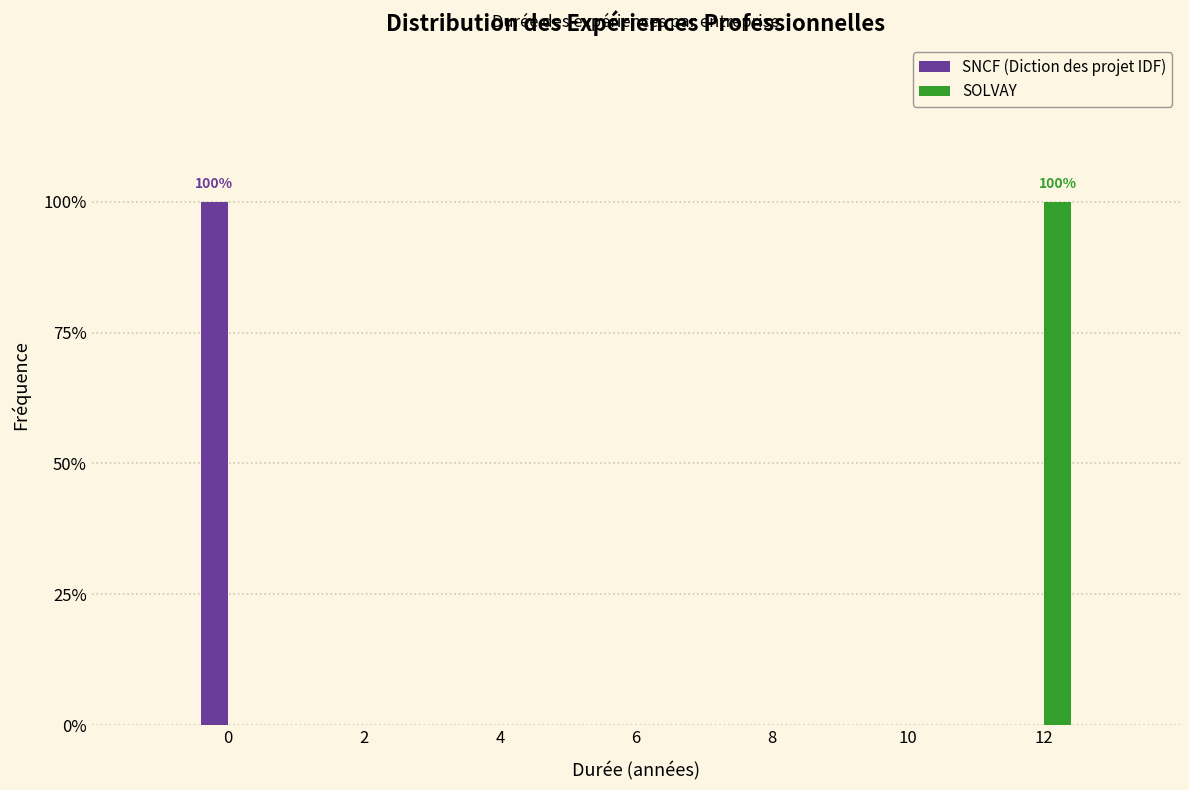

What are all the series names shown in the legend?

SNCF (Diction des projet IDF), SOLVAY